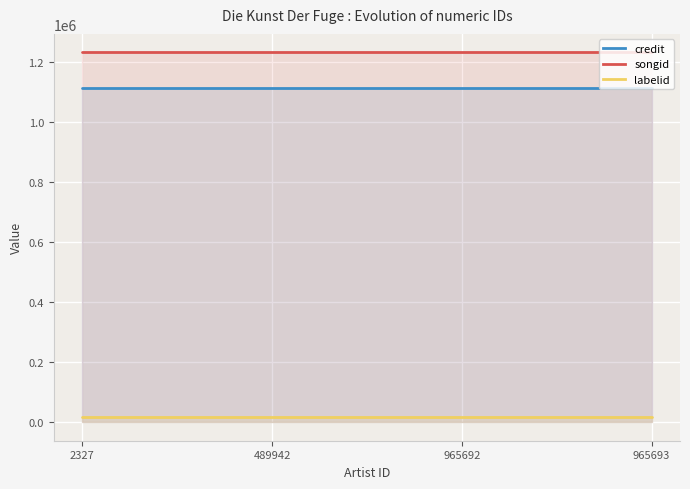

At which label is credit closest to 1112097?

2327